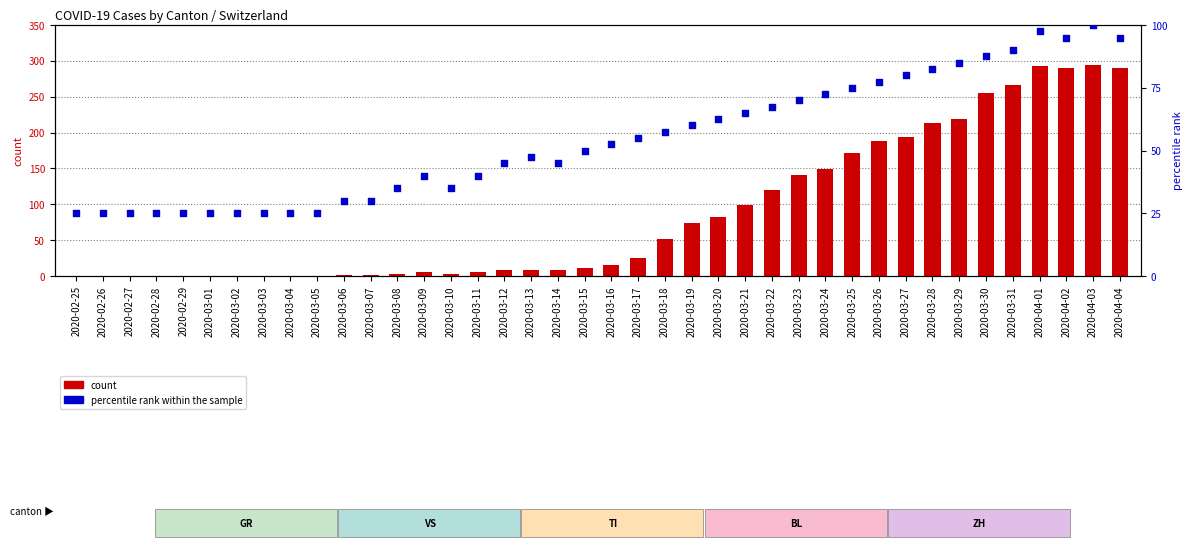

Which series has the largest total across all categories?

count